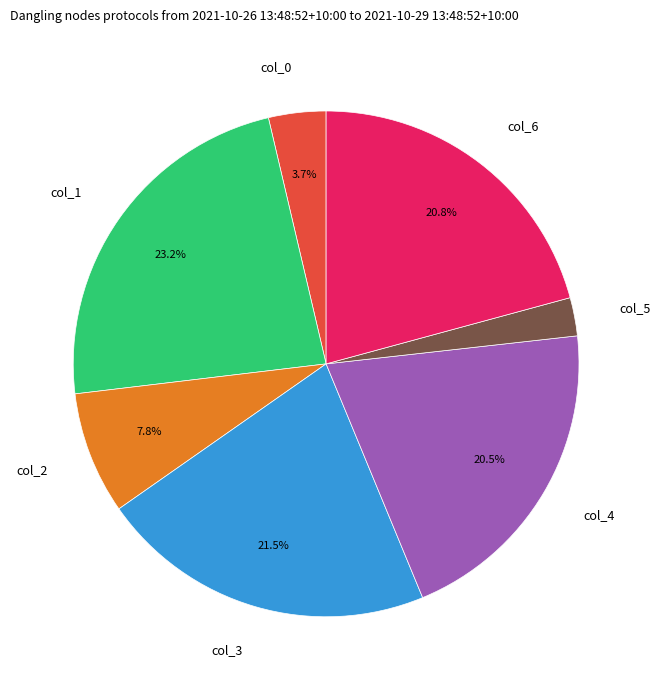

Between col_0 and col_6, which is larger?

col_6